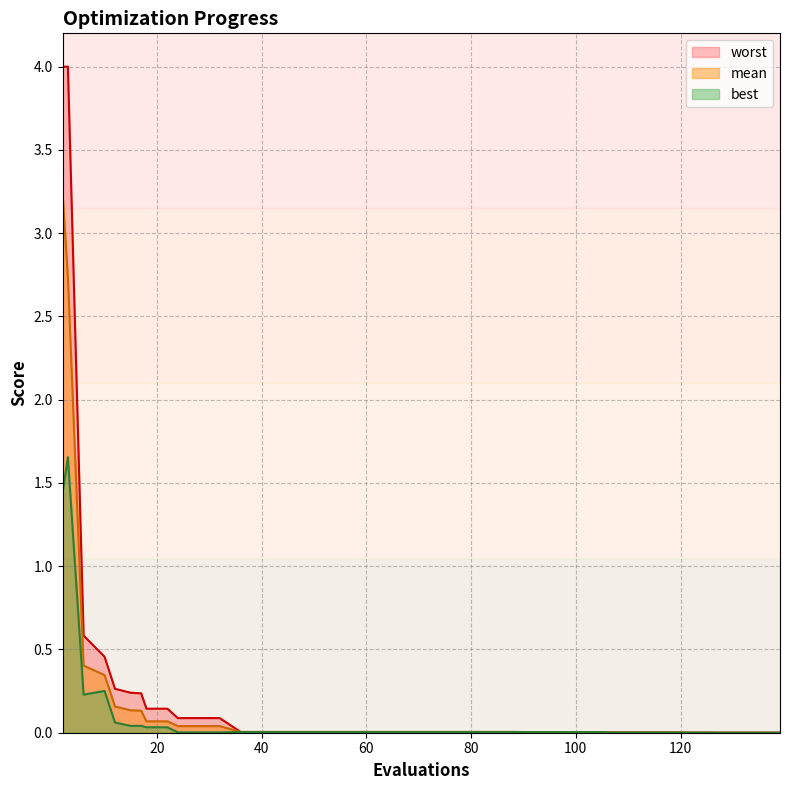

List the series in order of their peak value, lowest first.

best, mean, worst